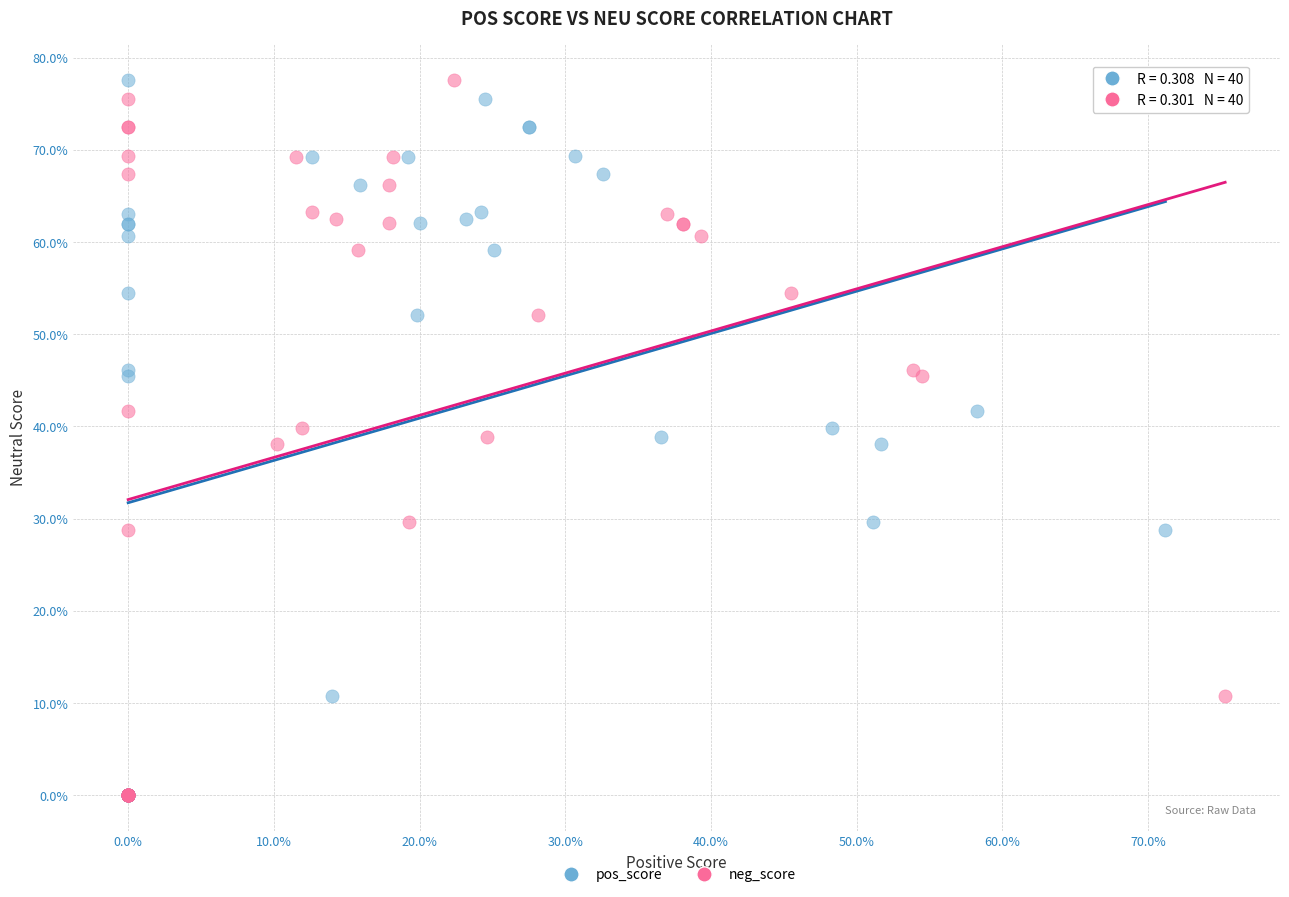

What are all the series names shown in the legend?

pos_score, neg_score